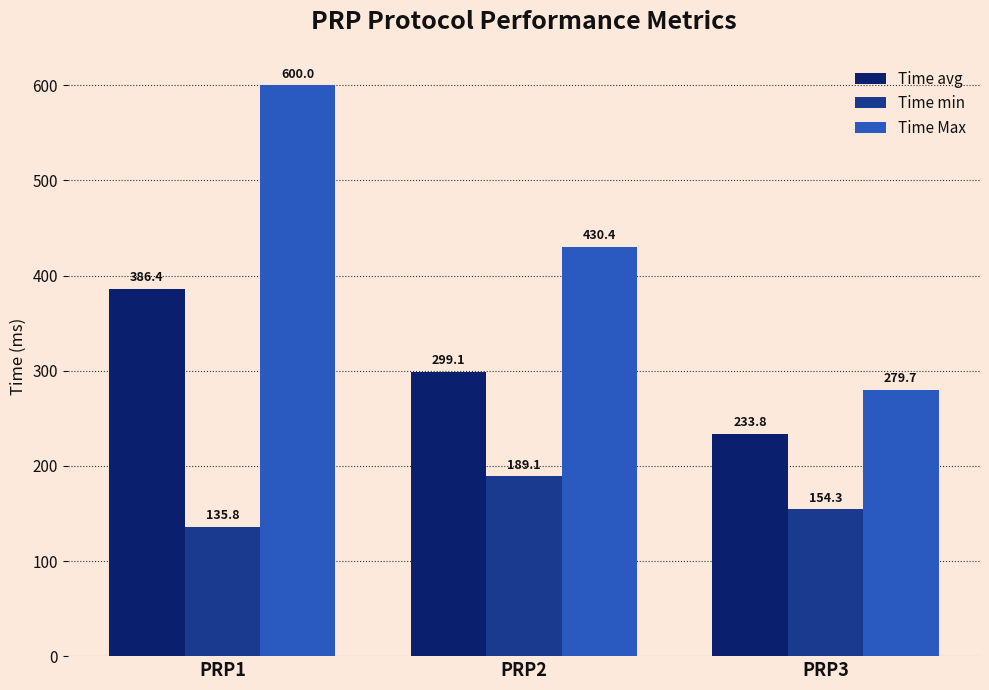

What is the difference between the second highest and minimum values in the Time avg series?

65.3